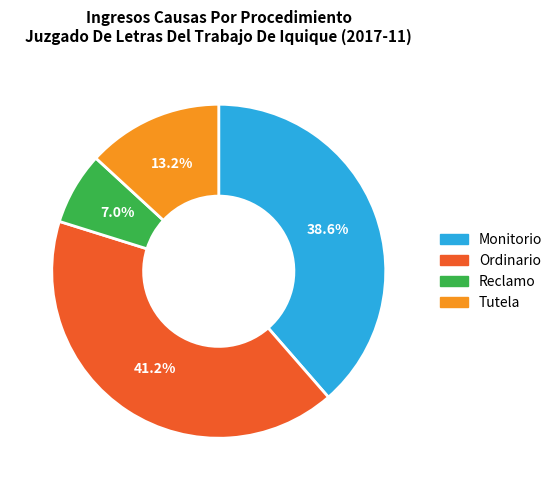

To the nearest percent, what is the average slice percentage?

25%